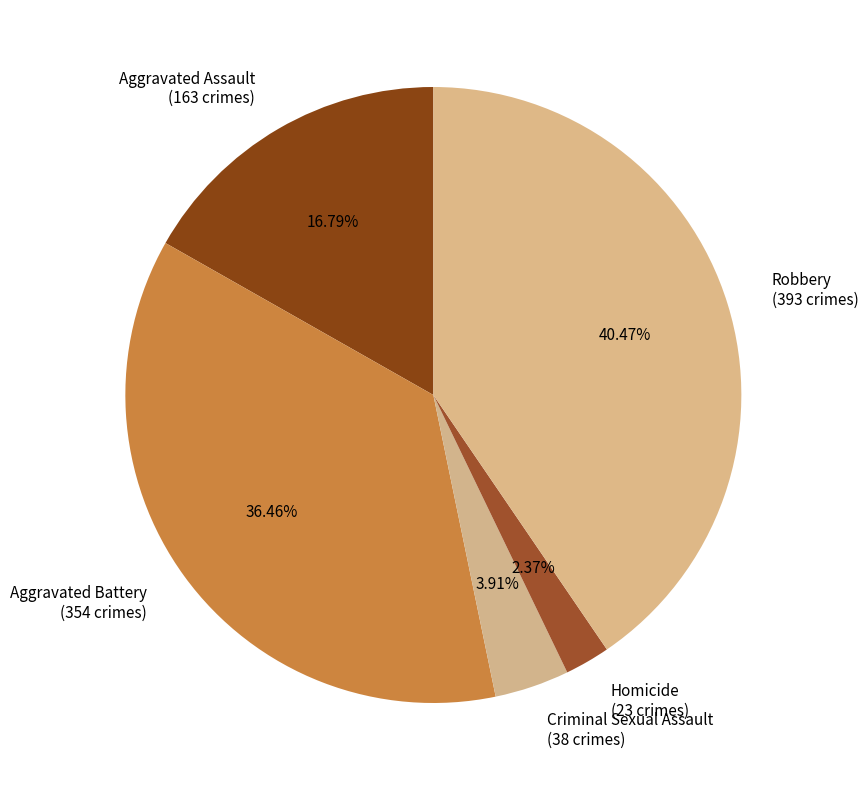

Between Aggravated Assault and Homicide, which is larger?

Aggravated Assault